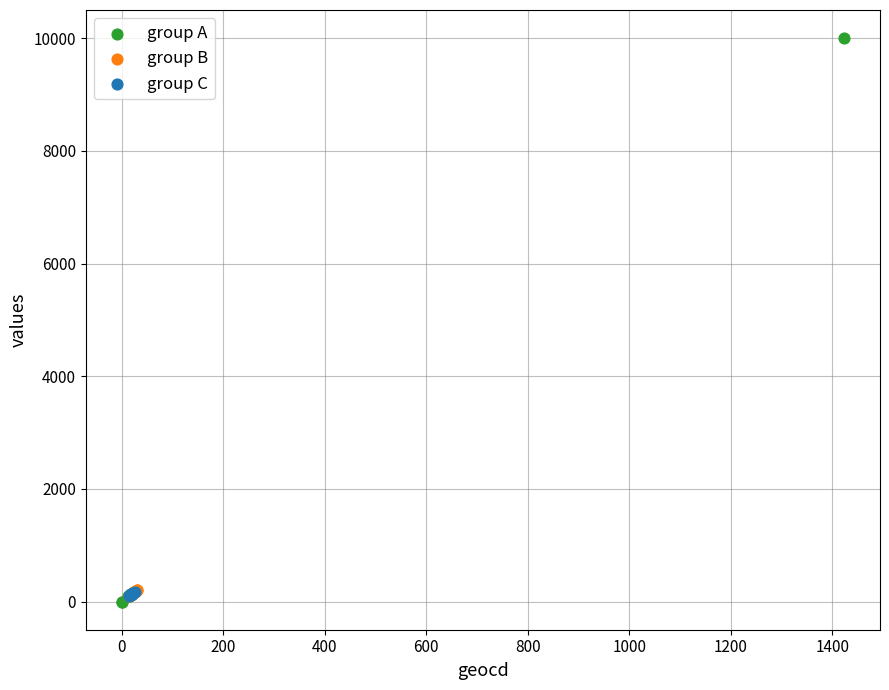

Which series contains the highest Y value?

group A